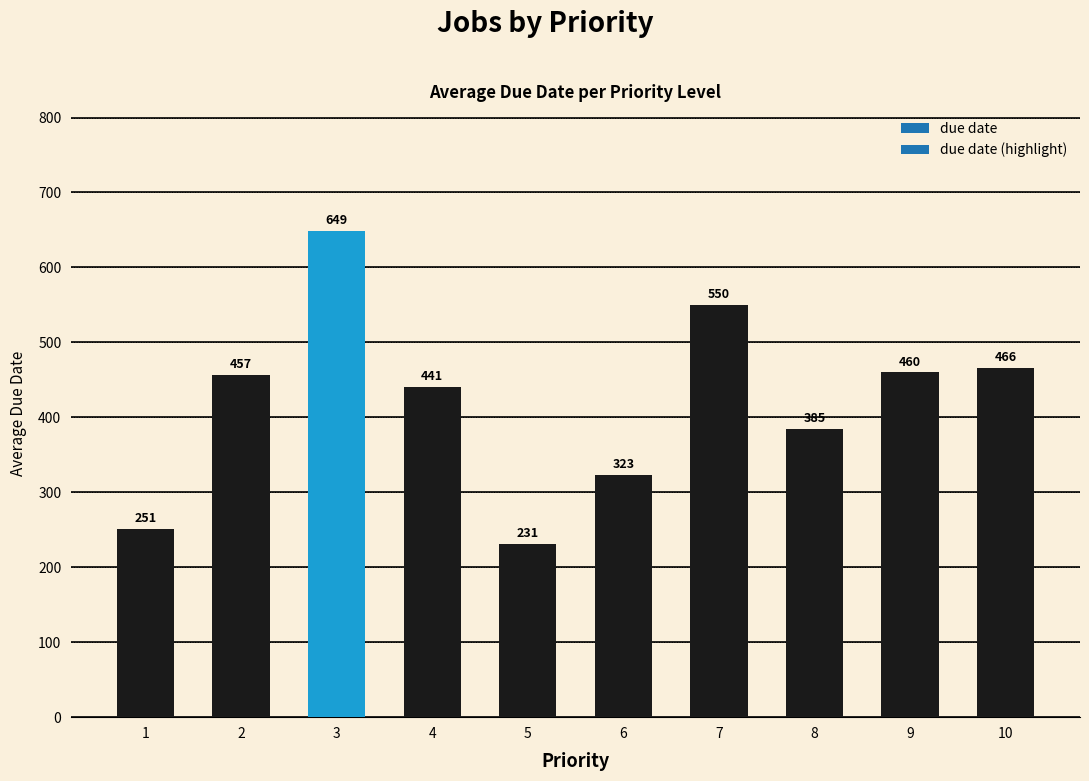

At which category does the chart reach its minimum across all series?

5